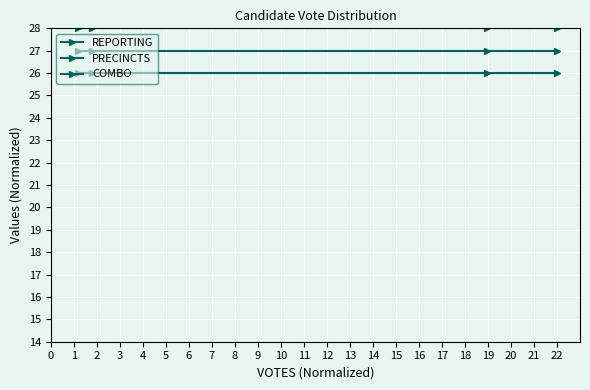

What is the sum of all REPORTING values?

112